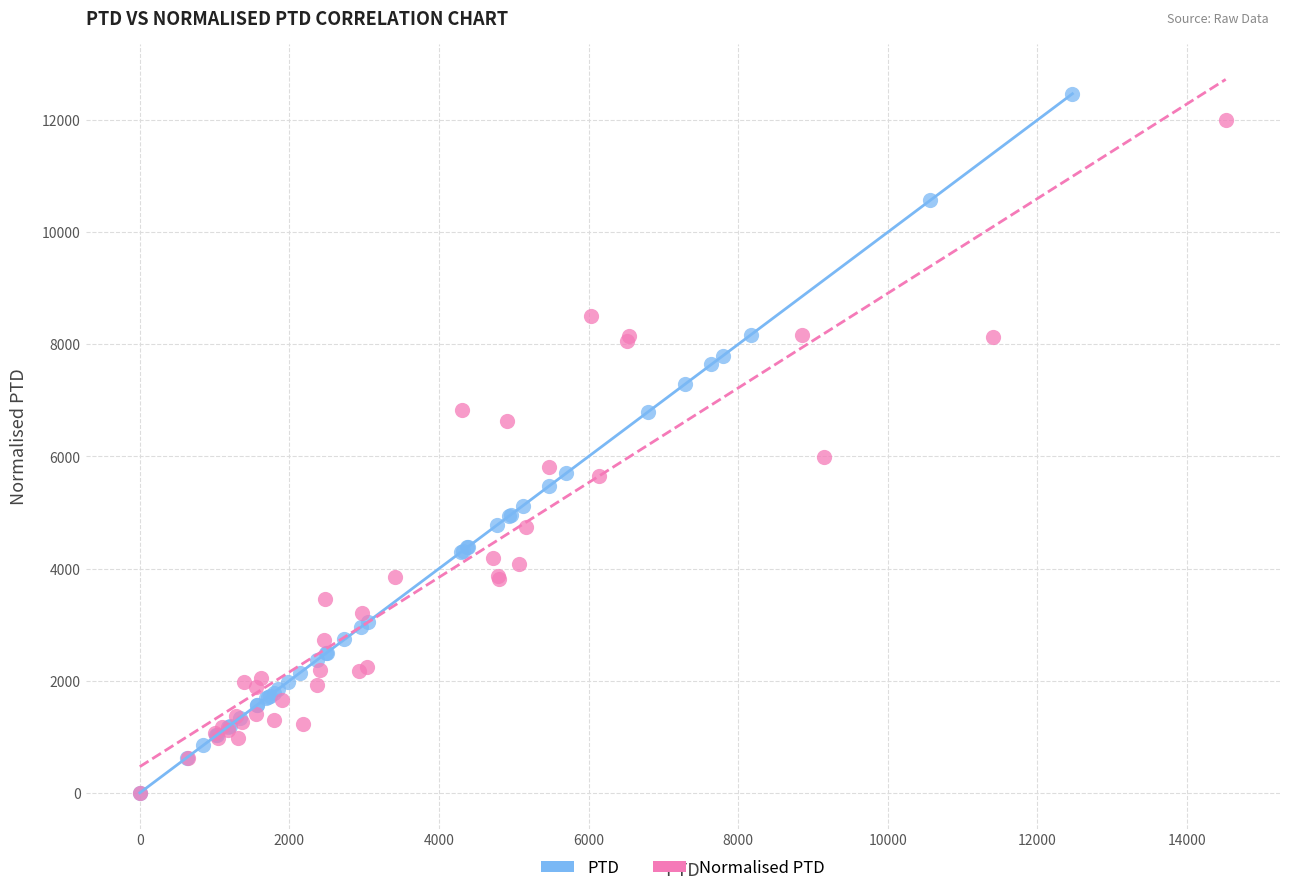

Which series has the largest Y range (max minus min)?

PTD